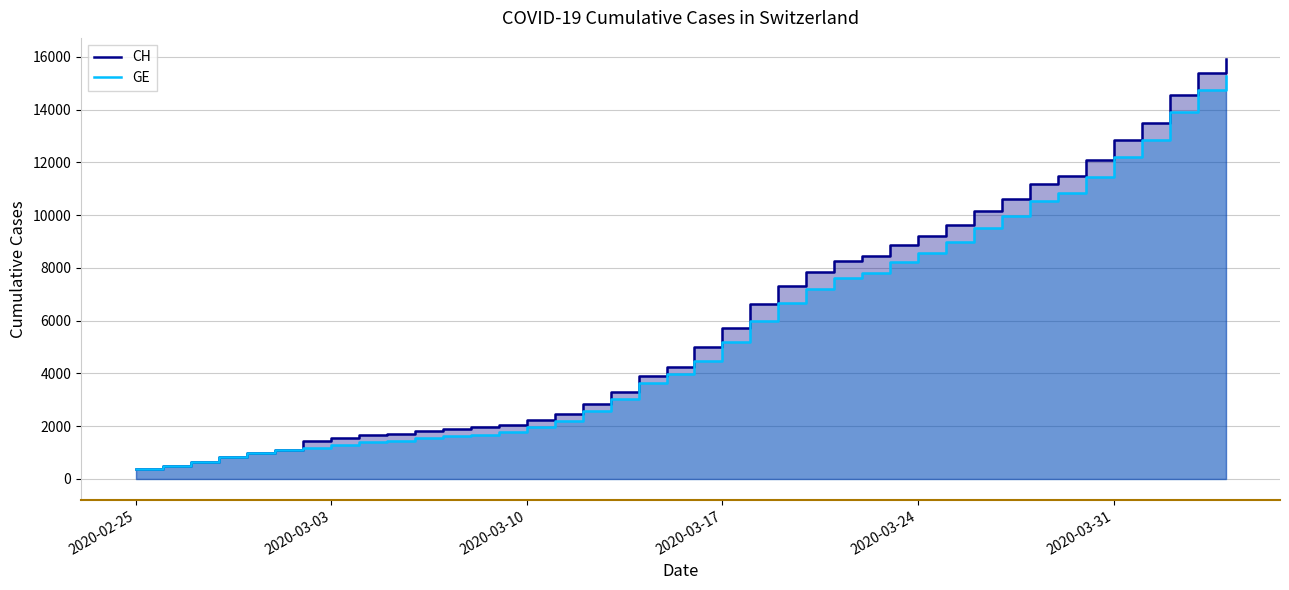

True or false: CH and GE cross at least once.

False